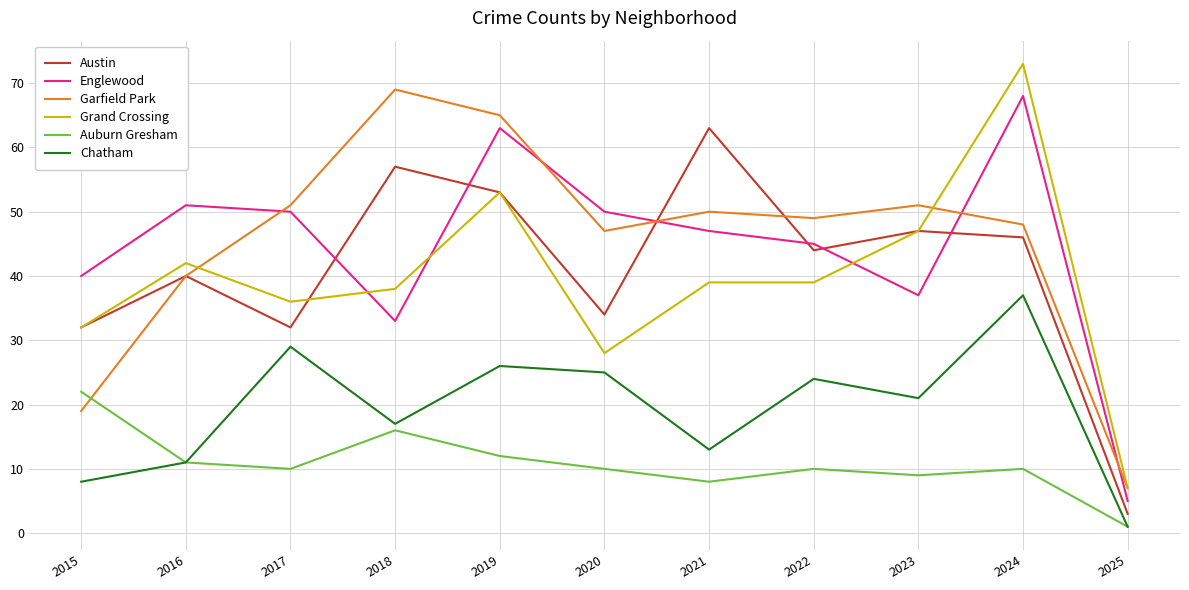

Is this an area chart (filled region under the line)?

No